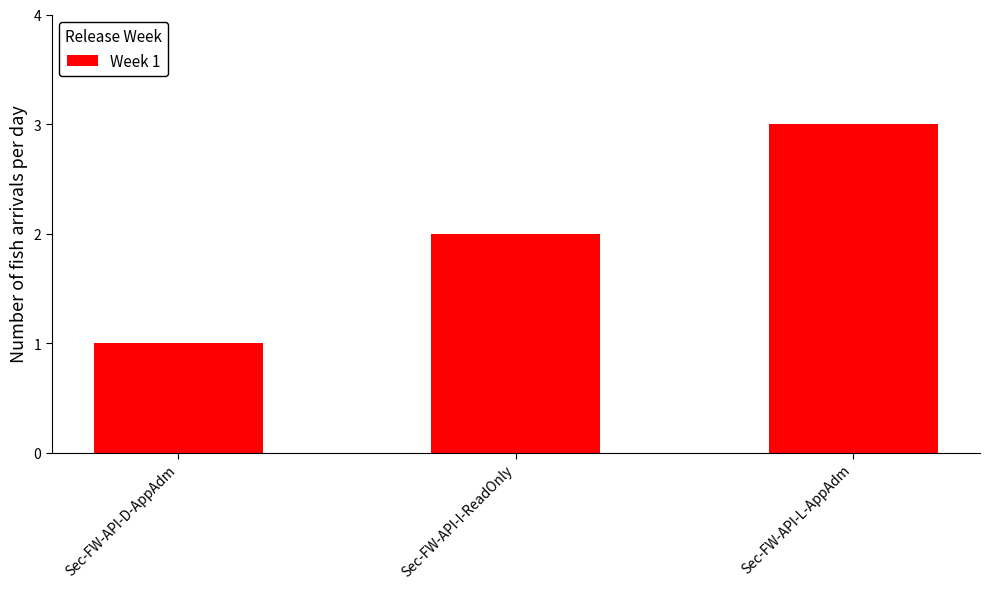

Reading left to right, list all the values displayed in this chart.

1	2	3